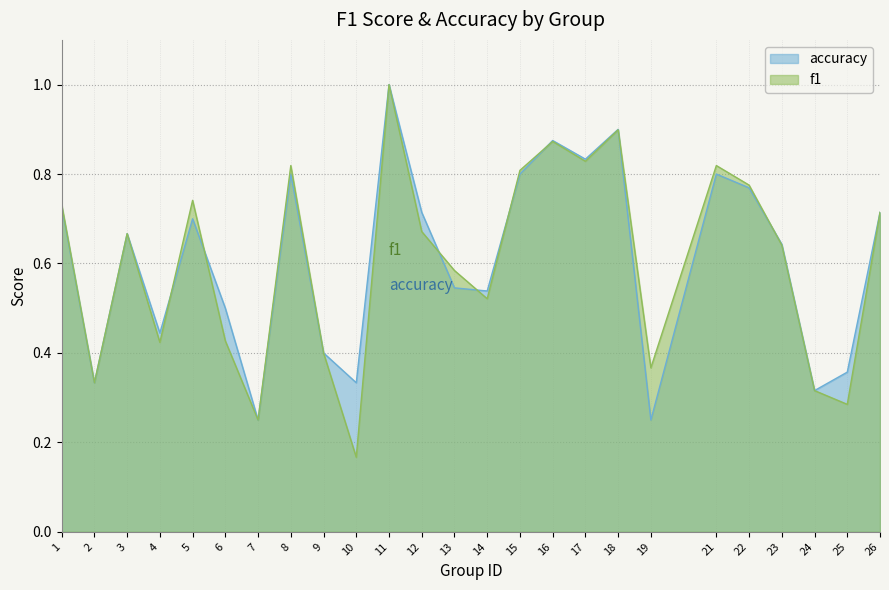

What is the average value of the accuracy series?

0.6